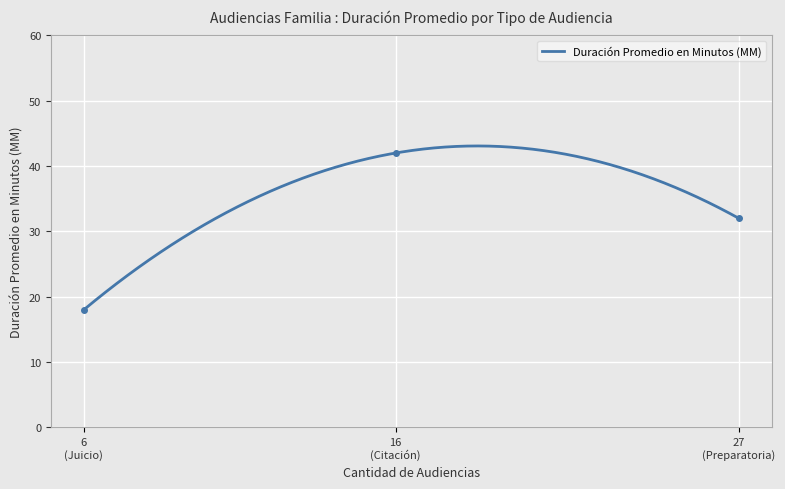

What is the lowest value of the Duración Promedio en Minutos (MM) series?

18.0